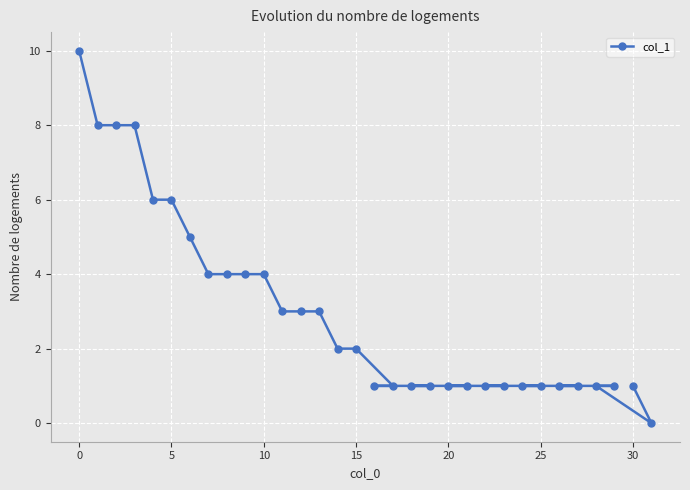

The value at 5 is 2. True or false?

False